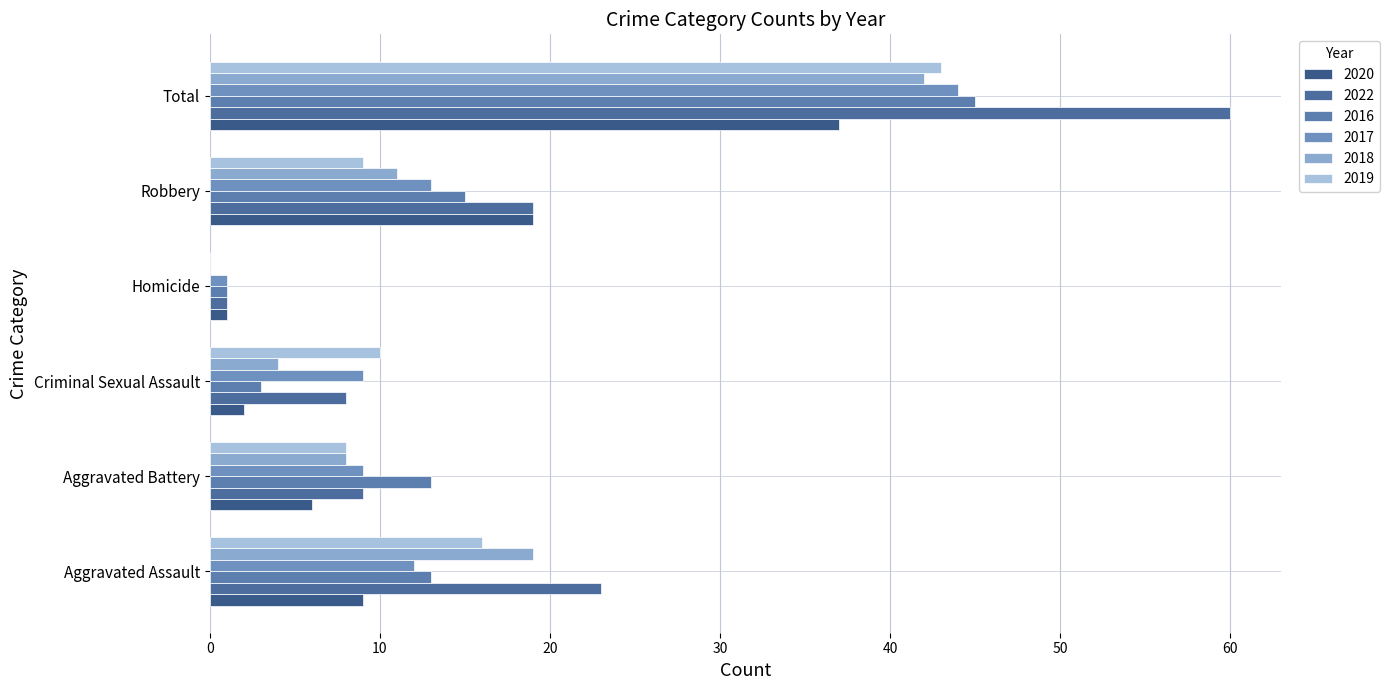

True or false: 2019 has a value of 3 at Aggravated Battery.

False